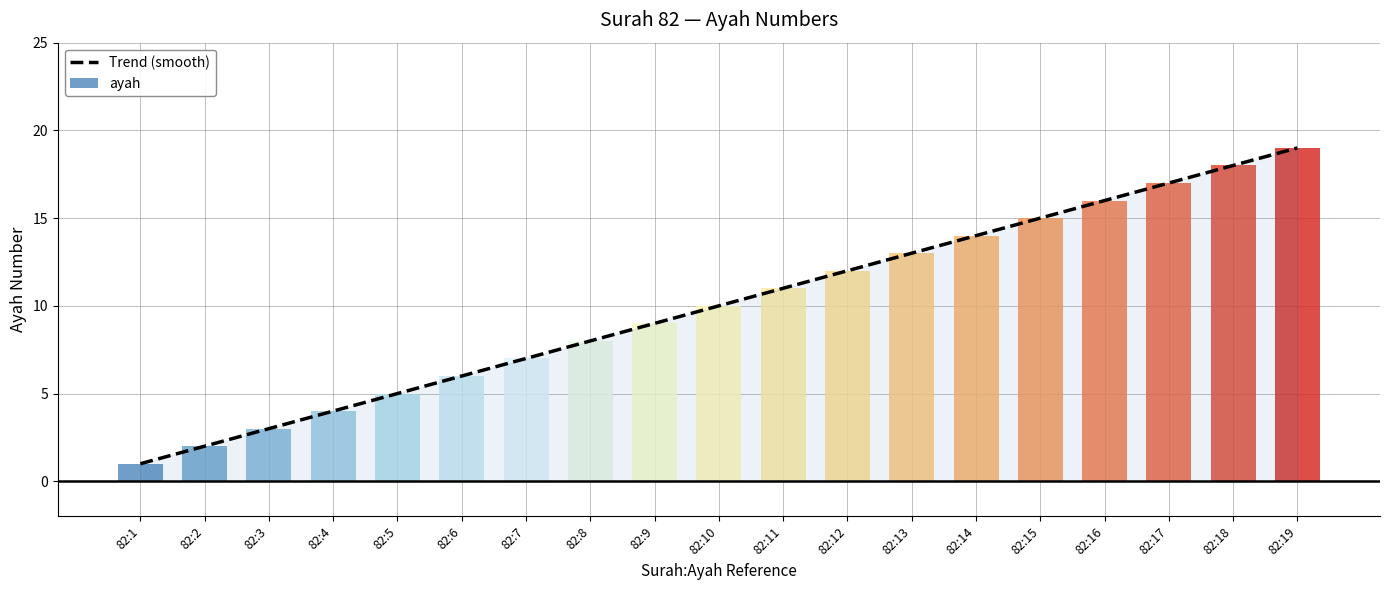

What is the sum of the values at 82:4 and 82:13?

17